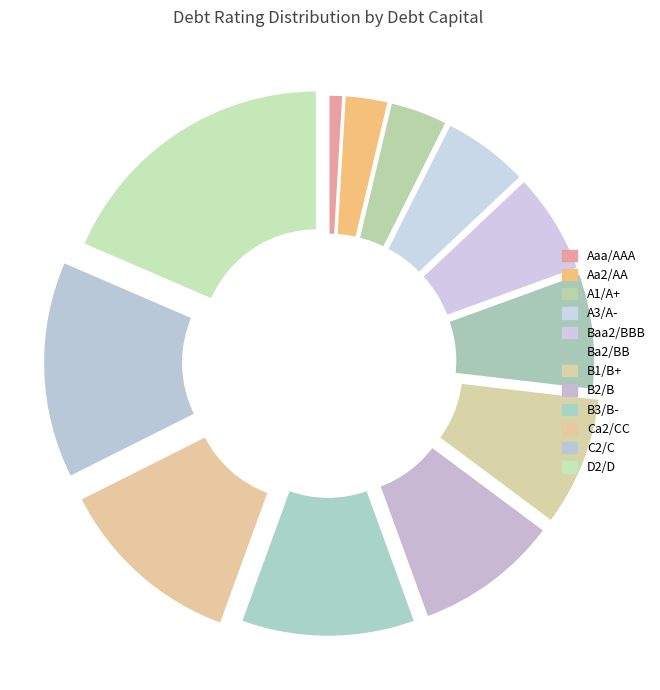

Between B2/B and B1/B+, which is larger?

B2/B